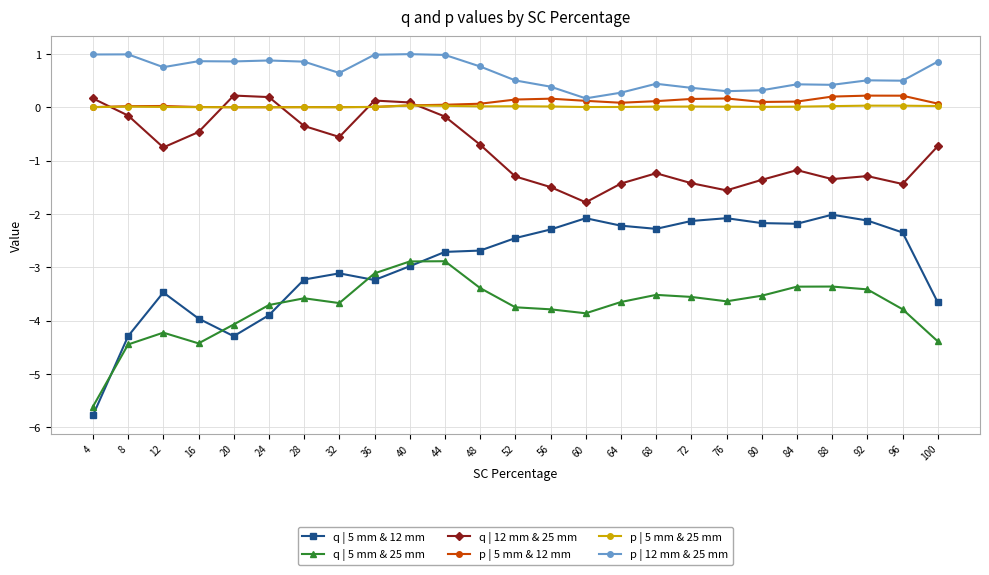

What are all the series names shown in the legend?

q | 5 mm & 12 mm, q | 5 mm & 25 mm, q | 12 mm & 25 mm, p | 5 mm & 12 mm, p | 5 mm & 25 mm, p | 12 mm & 25 mm